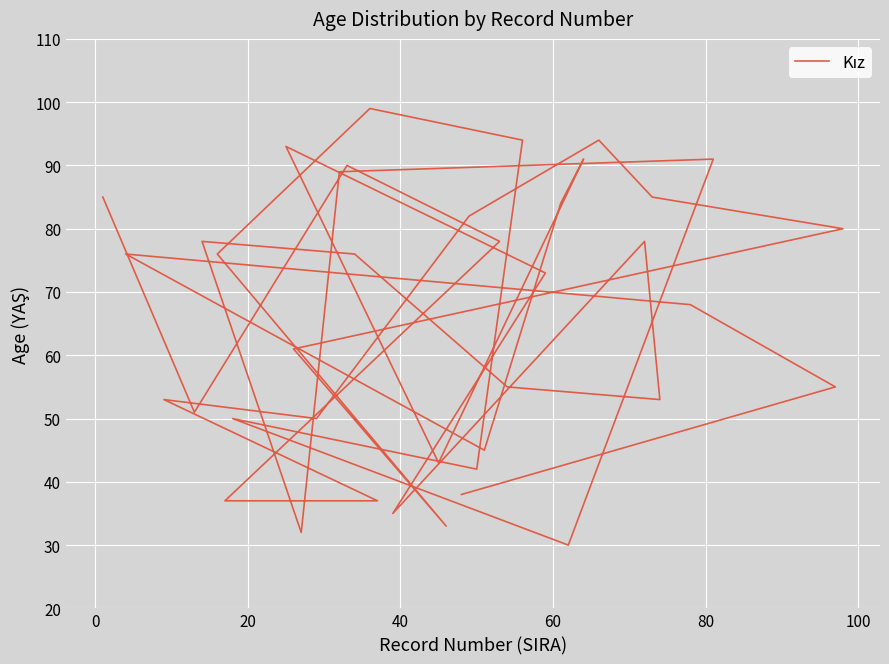

Reading left to right, extract all data points from this chart.

85	51	90	78	37	37	53	50	82	94	85	80	61	33	76	99	94	42	50	30	91	89	32	78	76	55	53	78	35	73	93	43	91	84	45	76	68	55	38